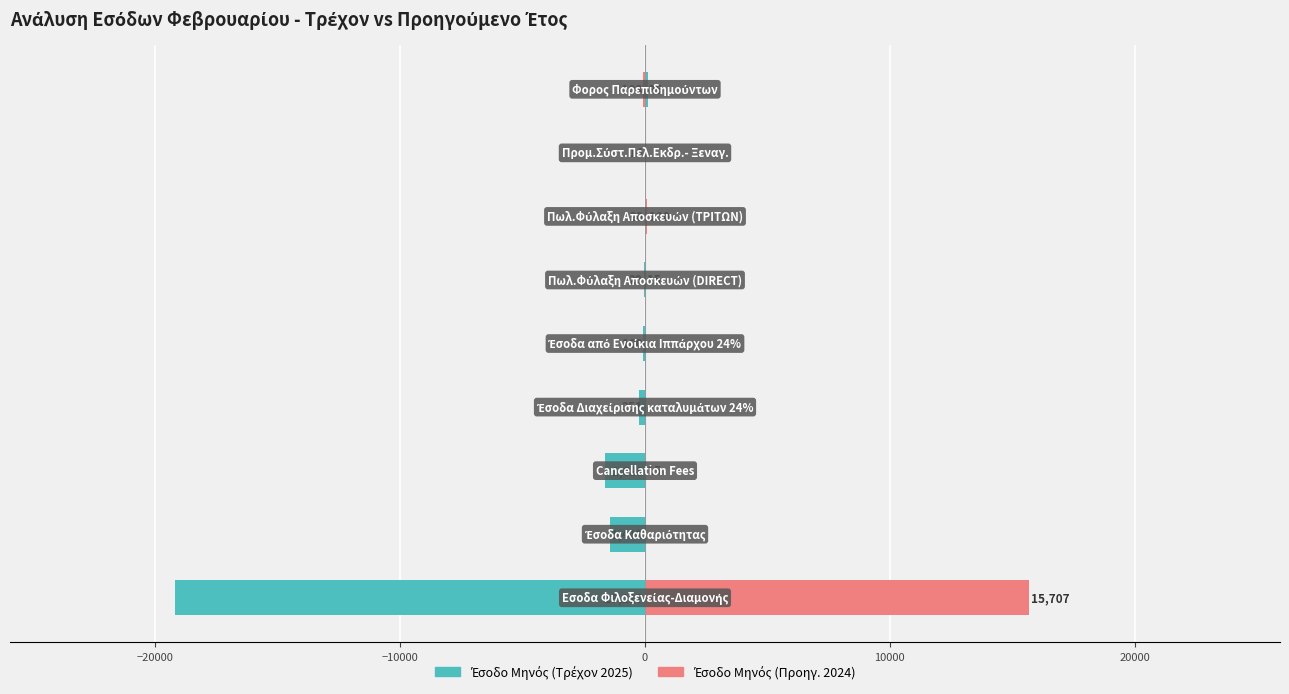

Which series has the largest total across all categories?

Έσοδο Μηνός (Προηγ. 2024)